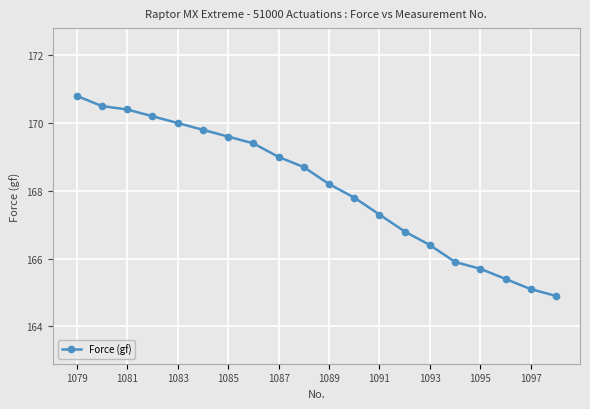

What is the average value?

168.1